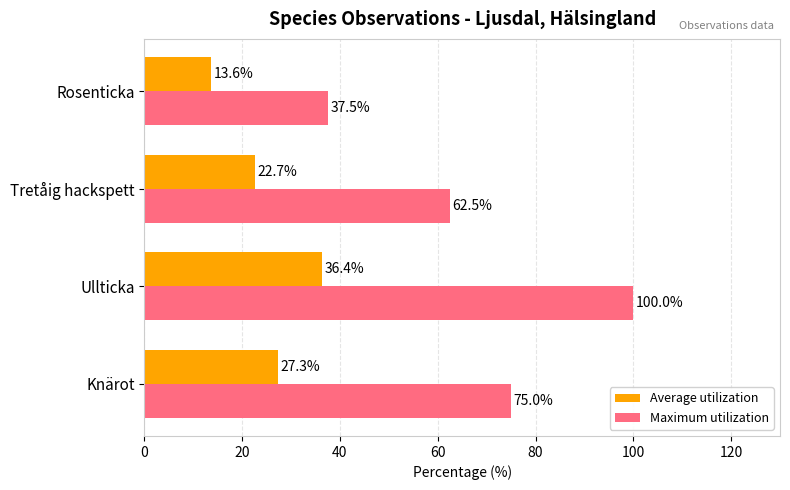

What is the minimum value for Average utilization?

13.6